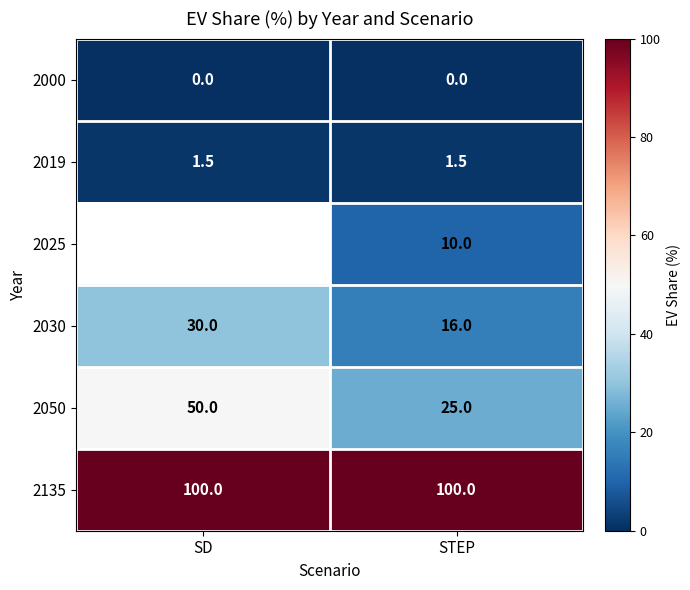

Is it true that 2019 equals 1.5 at SD?

True